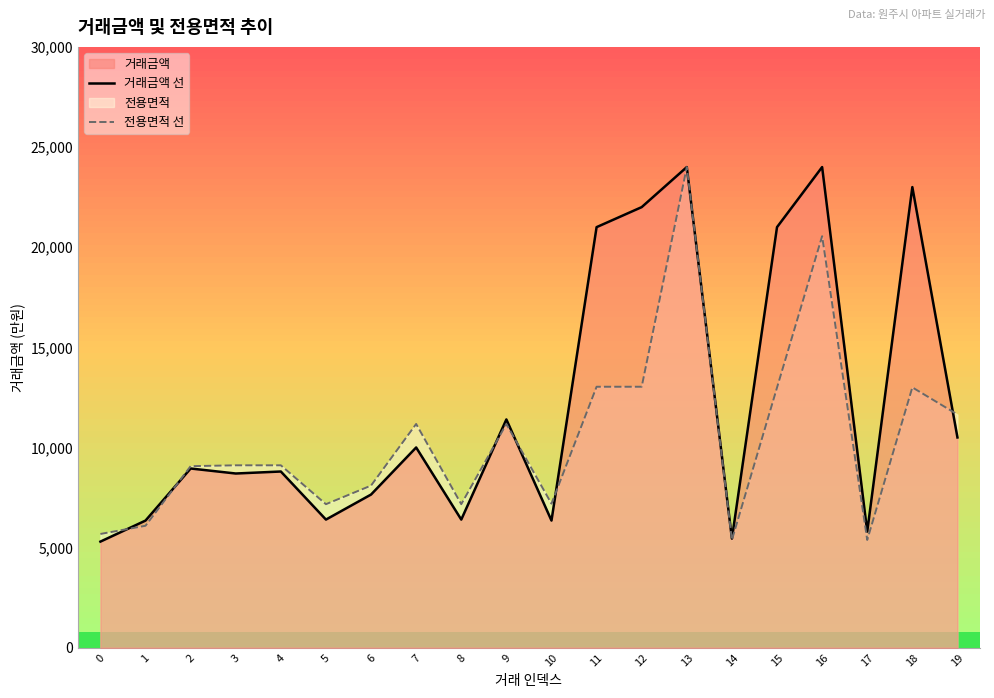

What is the maximum value for 전용면적 선?

24000.0